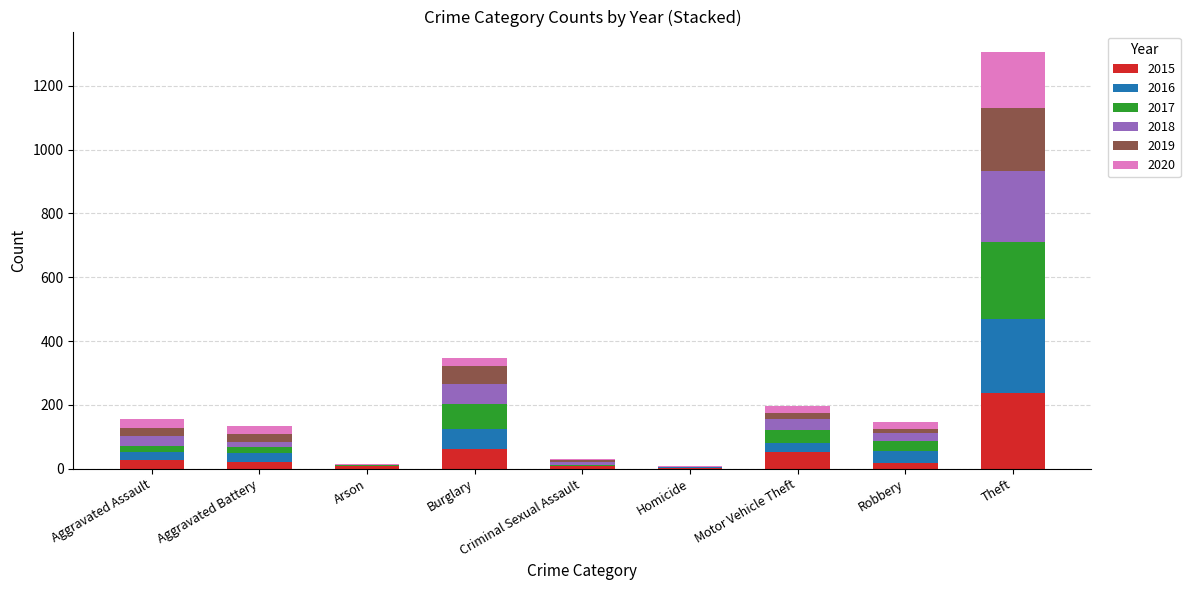

Which category has the highest value in the 2015 series?

Theft